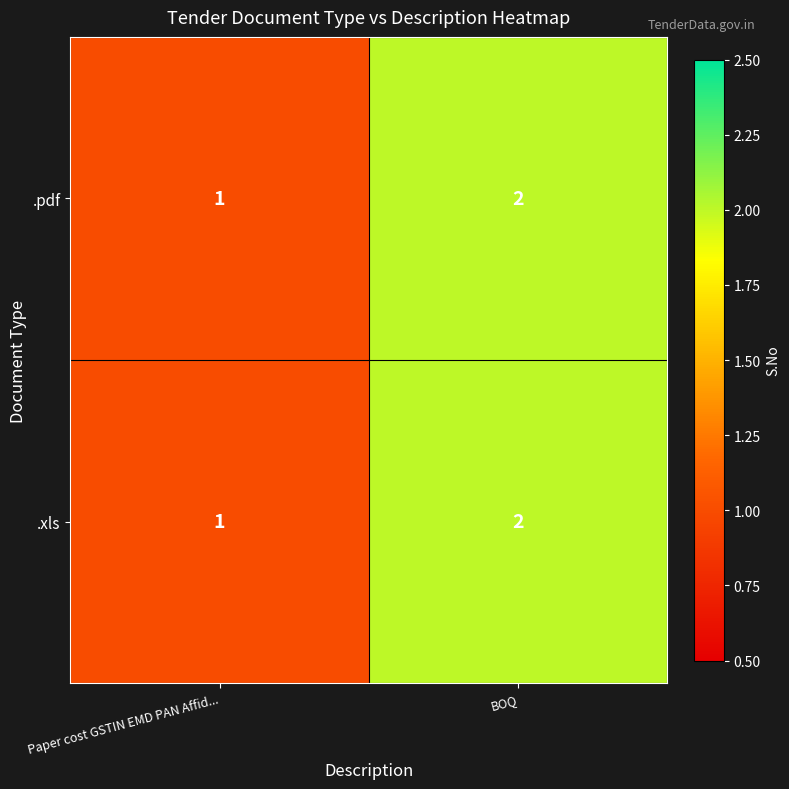

What is the sum of all .xls values?

3